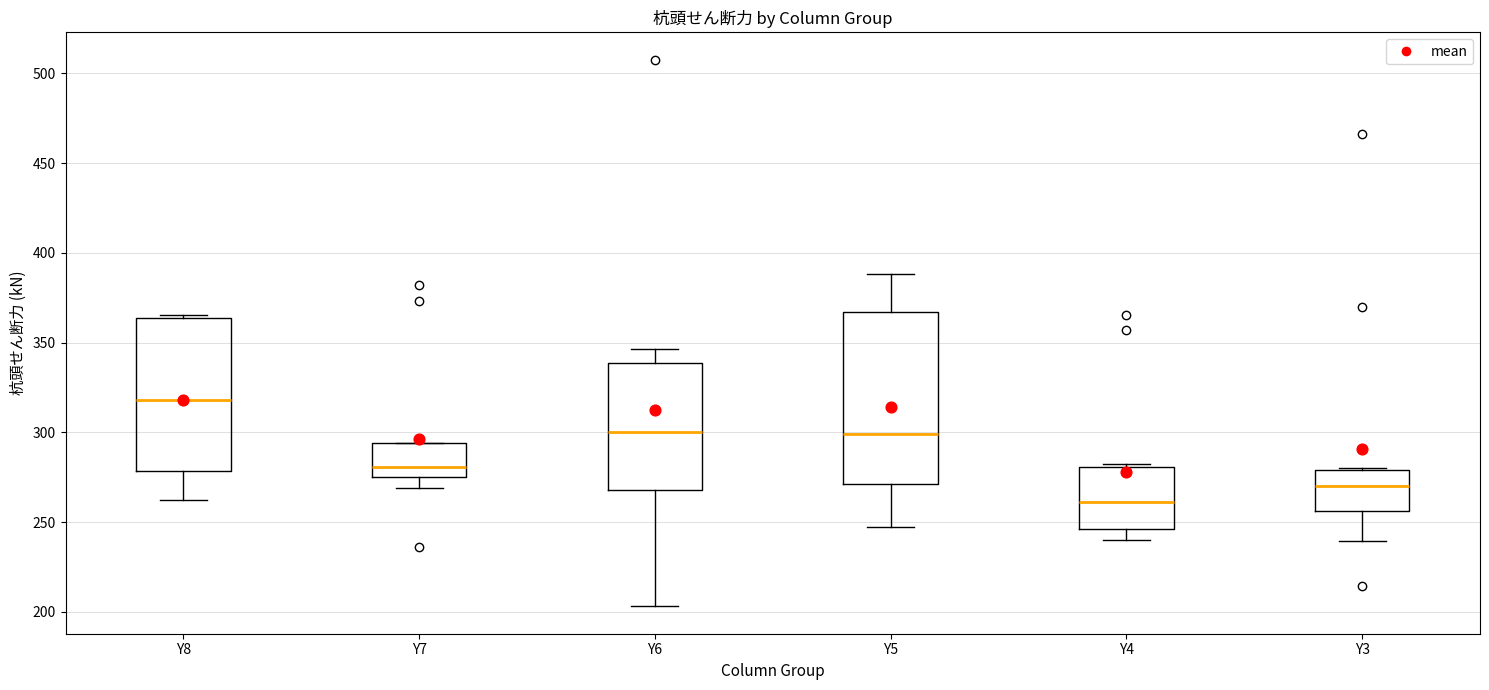

Reading left to right, read every box against the y-axis: the position of its median line, the range the box covers, and the ends of its whiskers. The values are not printed on the chart, so give them approximately, as read against the axis.

Y8: median 320, box 280 to 365, whiskers 260 to 365 (just above the box's upper edge)
Y7: median 280, box 275 to 295, whiskers 270 to 295
Y6: median 300, box 270 to 340, whiskers 205 to 345
Y5: median 300, box 270 to 365, whiskers 245 to 390
Y4: median 260, box 245 to 280, whiskers 240 to 285
Y3: median 270, box 255 to 280, whiskers 240 to 280